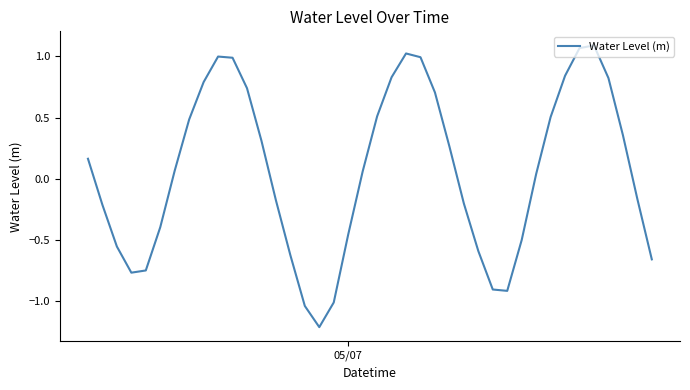

How many interior local peaks (higher than both neighbors) does the data have?

3